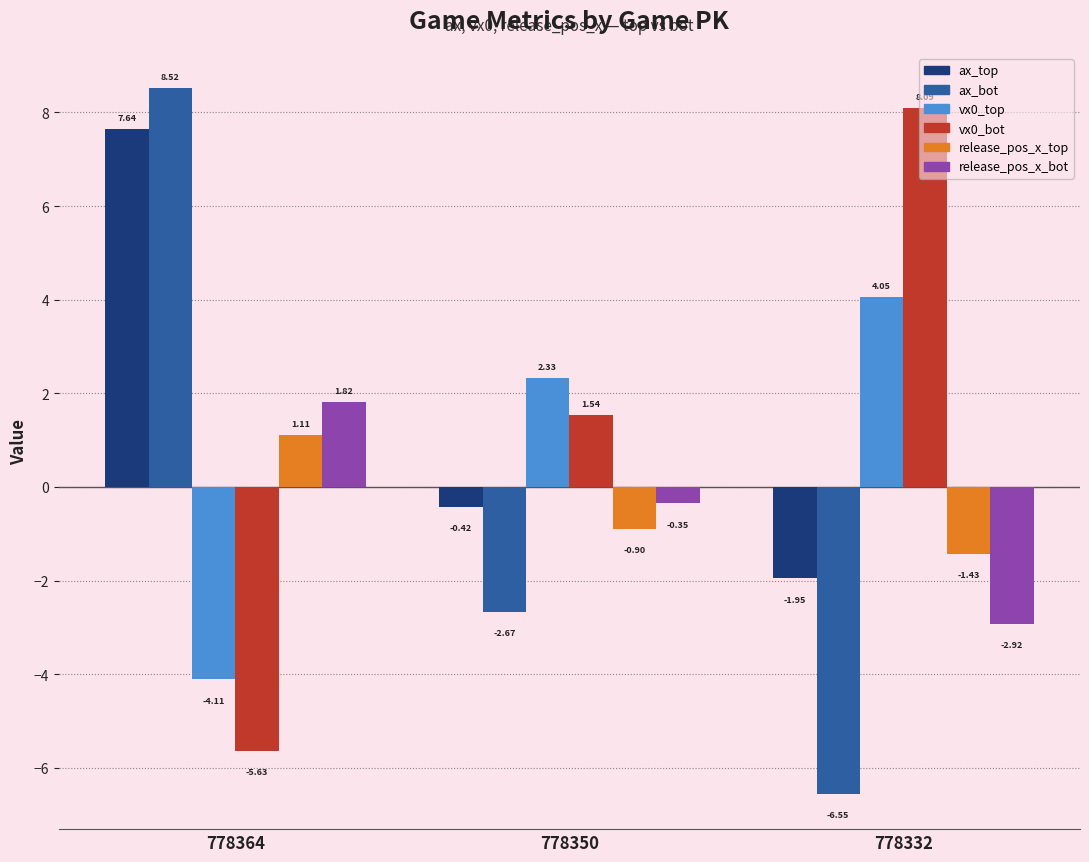

Between 778364 and 778332, which series saw the biggest shift?

ax_bot